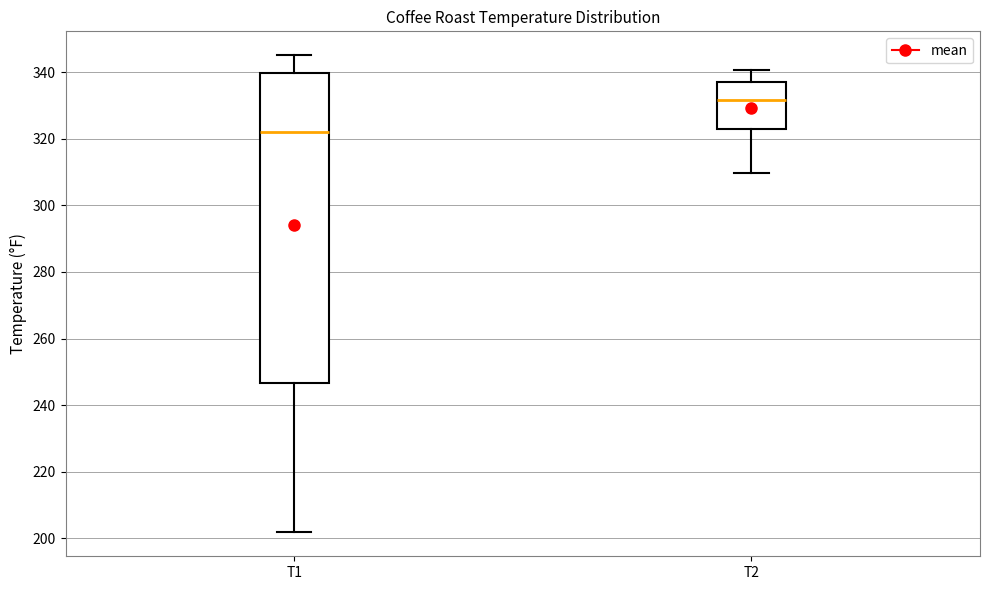

Reading left to right, read every box against the y-axis: the position of its median line, the range the box covers, and the ends of its whiskers. The values are not printed on the chart, so give them approximately, as read against the axis.

T1: median 322, box 246 to 340, whiskers 202 to 346
T2: median 332, box 322 to 338, whiskers 310 to 340